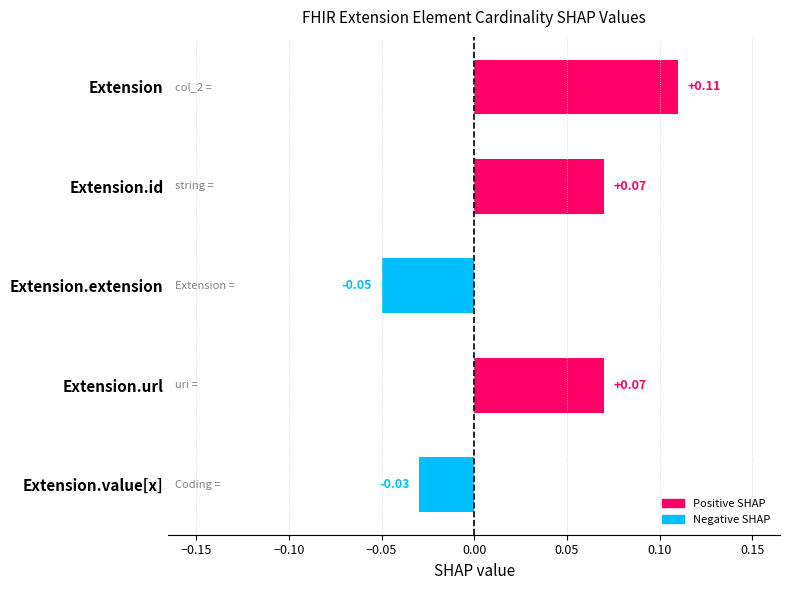

Between Extension and Extension.id, which is larger?

Extension